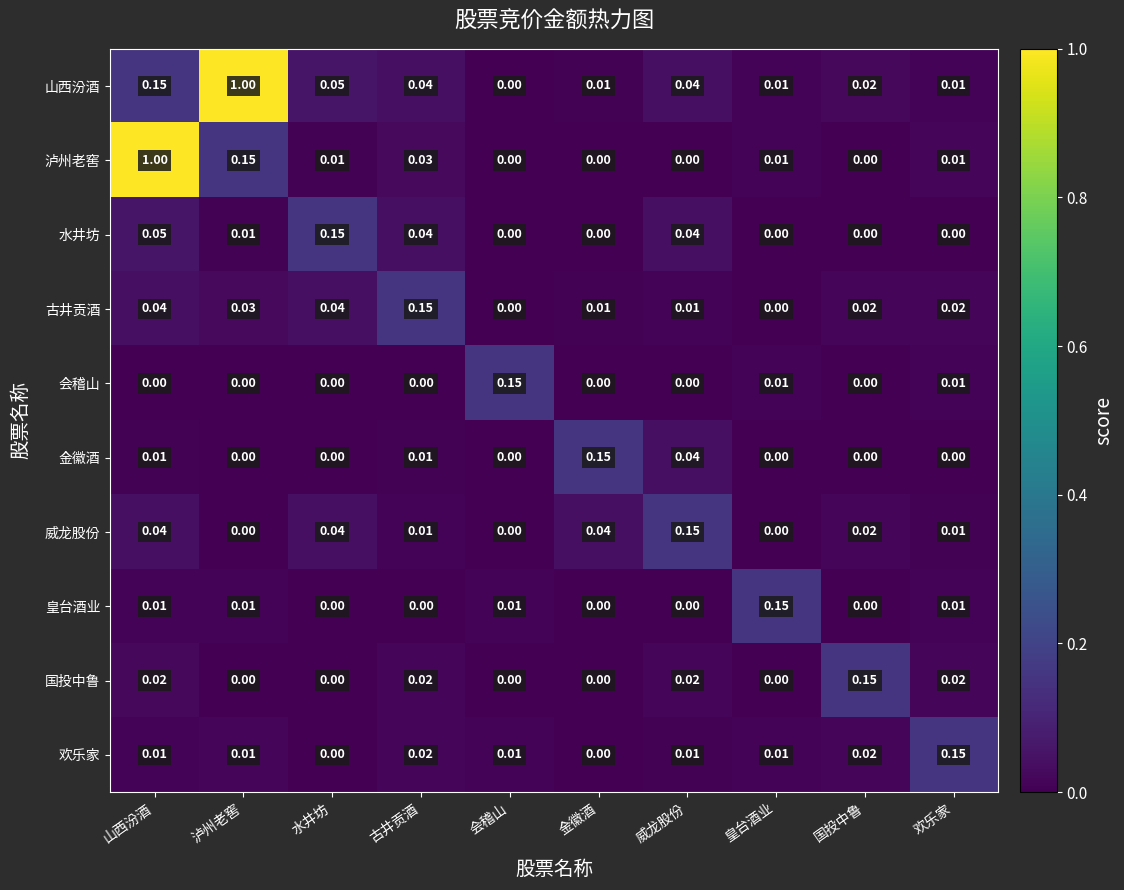

Which series changed the most between 泸州老窖 and 古井贡酒?

山西汾酒